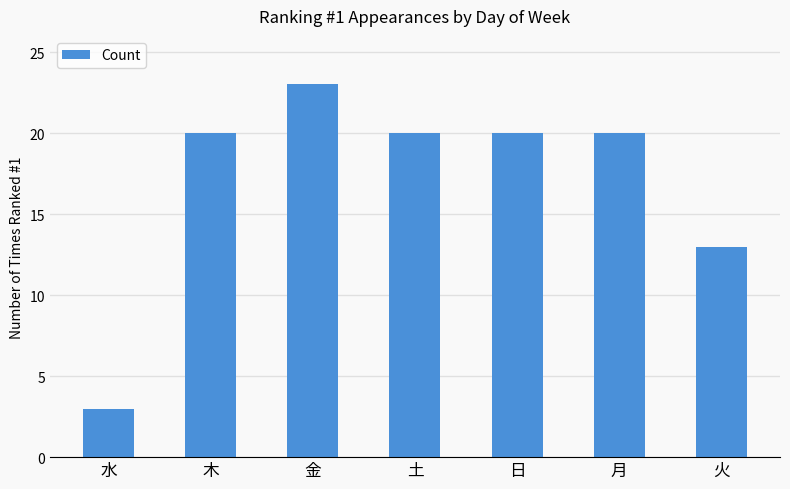

What is the maximum value shown in the chart?

23